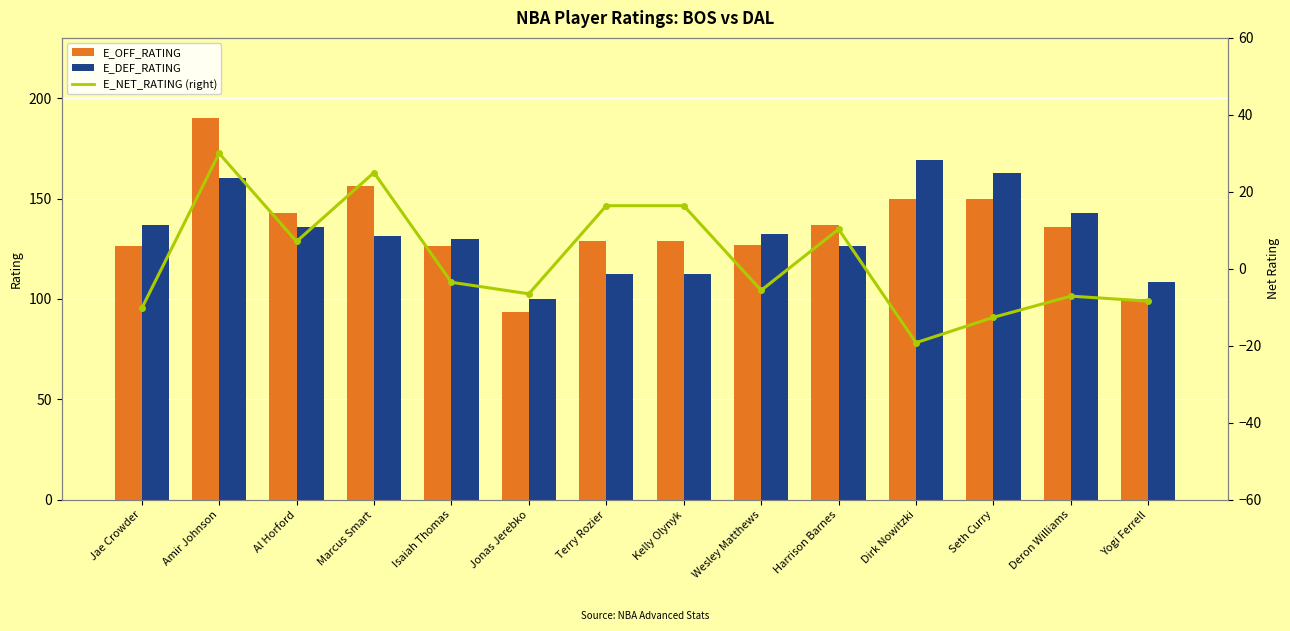

List the labels in order of E_NET_RATING value, smallest first.

Dirk Nowitzki, Seth Curry, Jae Crowder, Yogi Ferrell, Deron Williams, Jonas Jerebko, Wesley Matthews, Isaiah Thomas, Al Horford, Harrison Barnes, Terry Rozier, Kelly Olynyk, Marcus Smart, Amir Johnson